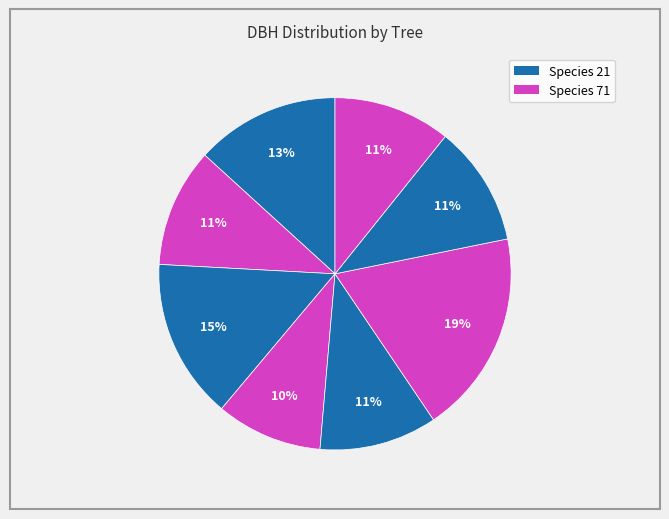

To the nearest percent, what is the average slice percentage?

12%